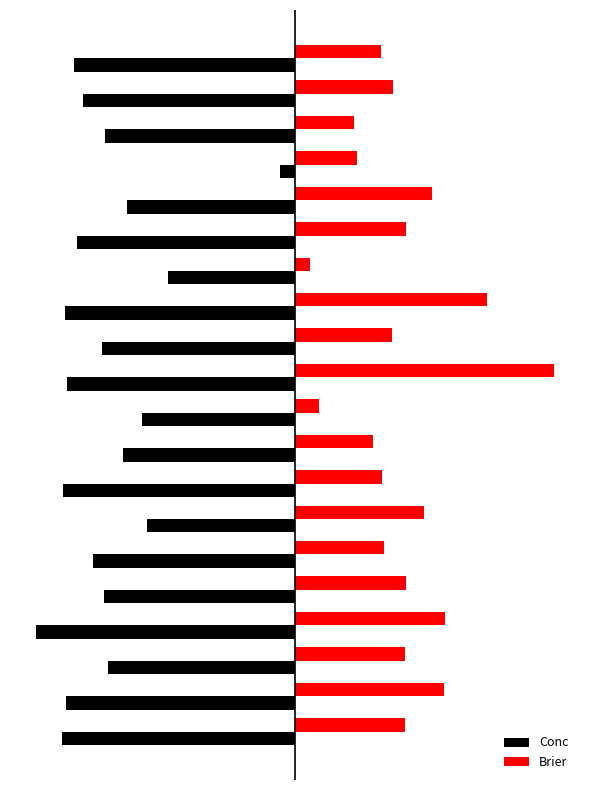

What are all the series names shown in the legend?

Conc, Brier